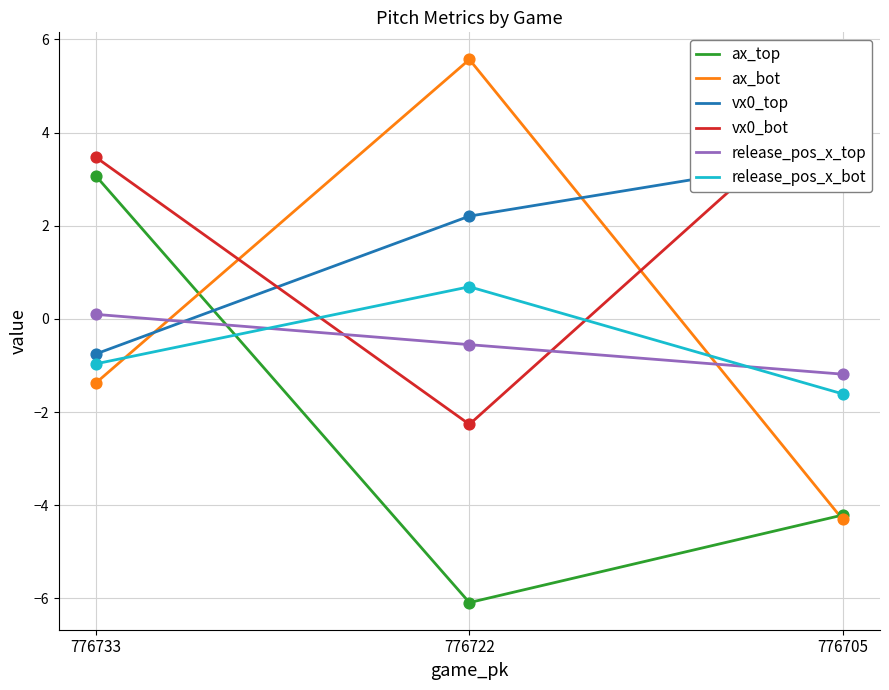

At which category is the sum across all series the highest?

776733